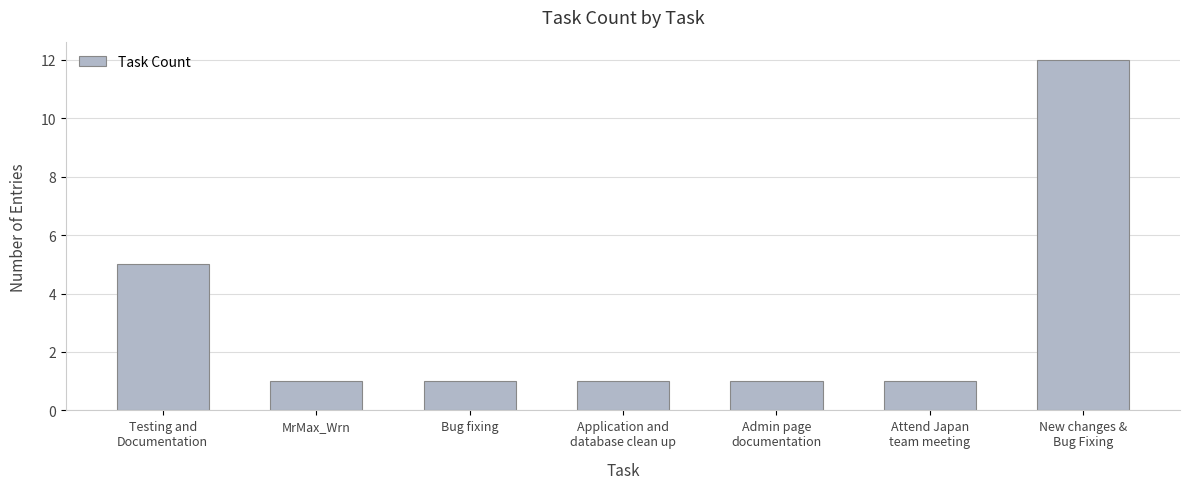

The chart shows a value of 12 at New changes &
Bug Fixing. True or false?

True